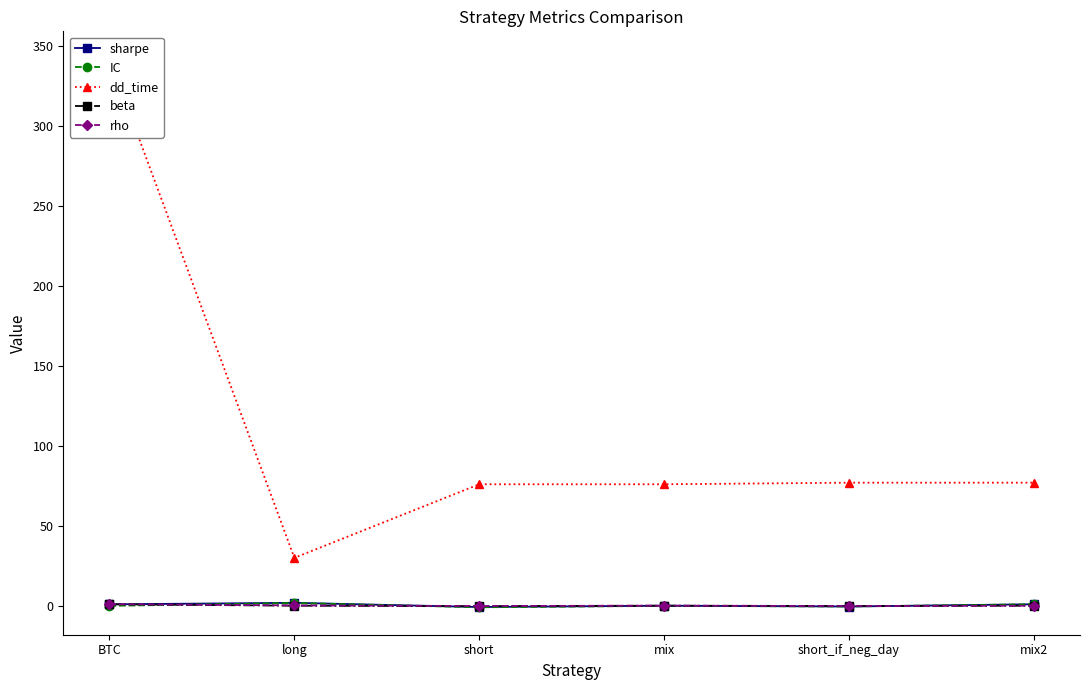

What is the minimum value shown in the chart?

-0.9